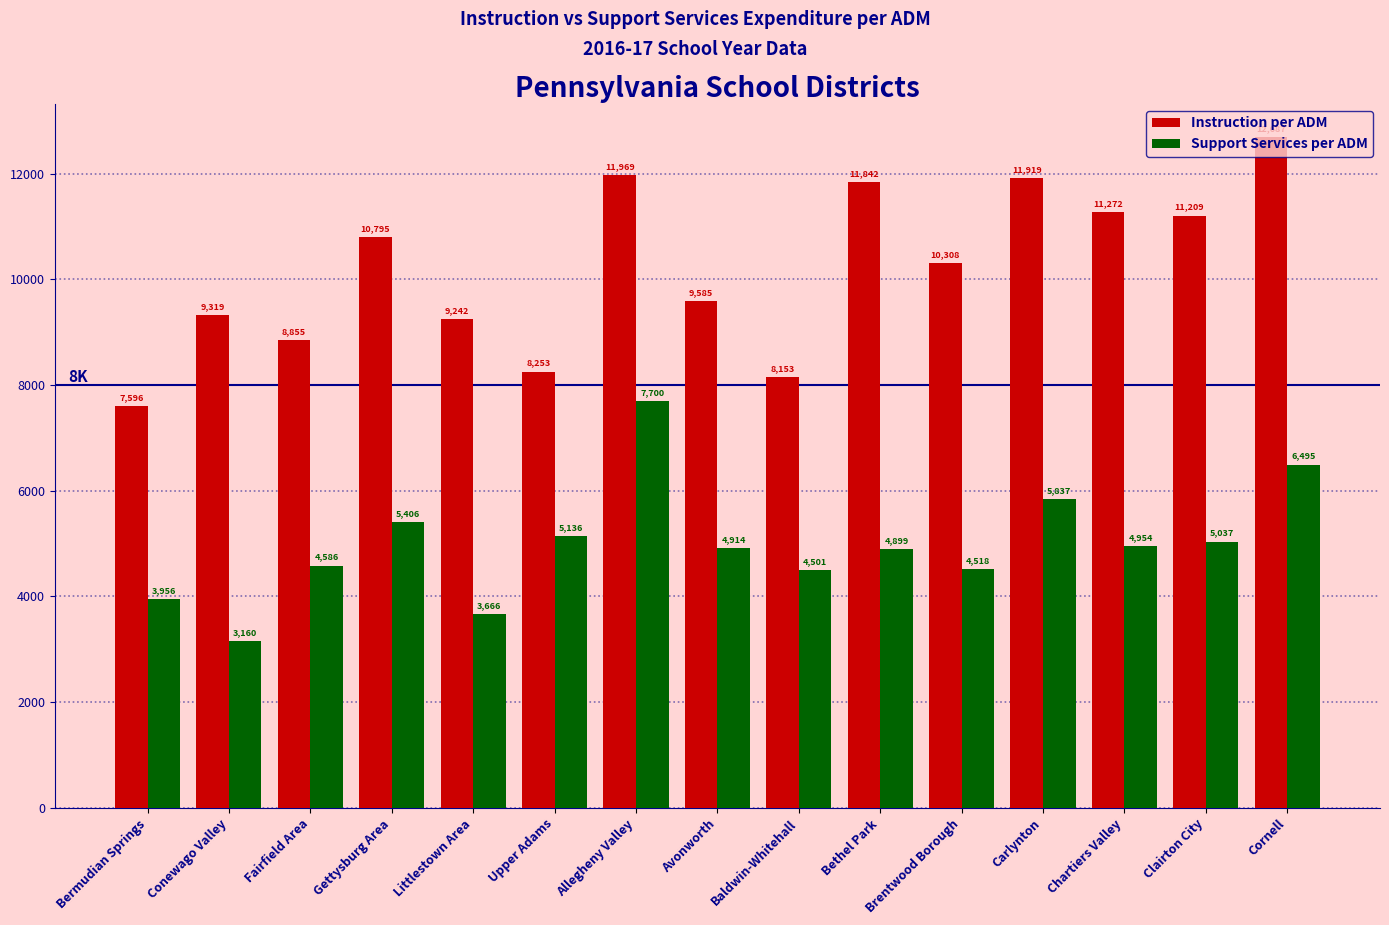

Between Upper Adams and Cornell, which series saw the biggest shift?

Instruction per ADM